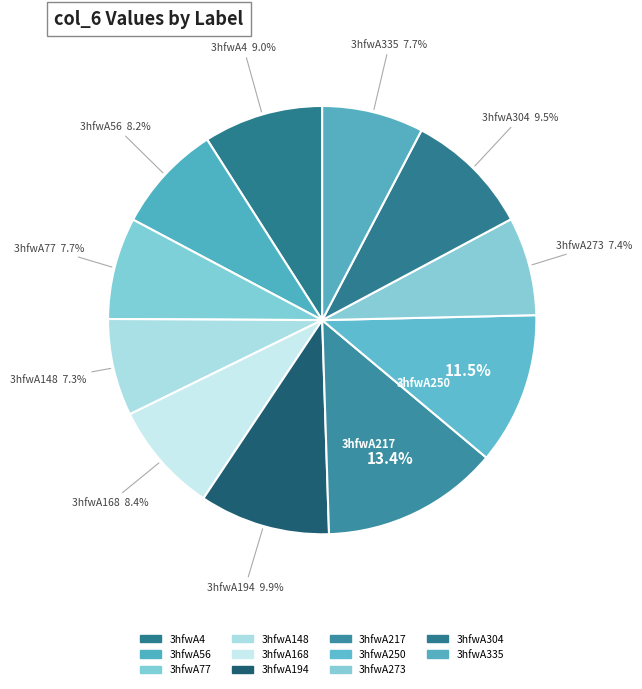

To the nearest percent, what is the combined percentage of 3hfwA148 and 3hfwA4?

16%